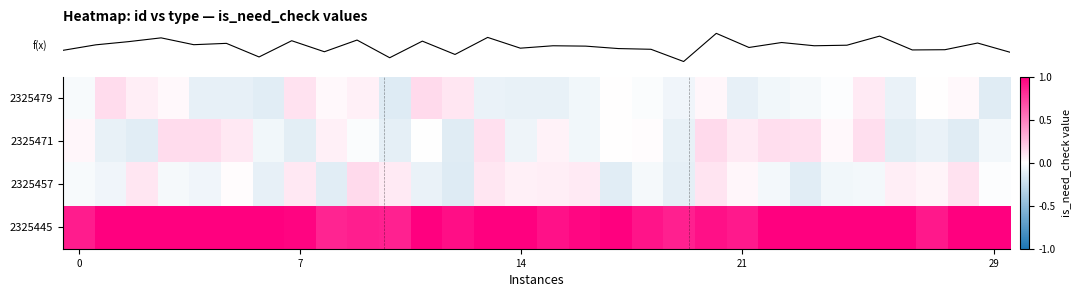

What is the maximum value shown in the chart?

1.0